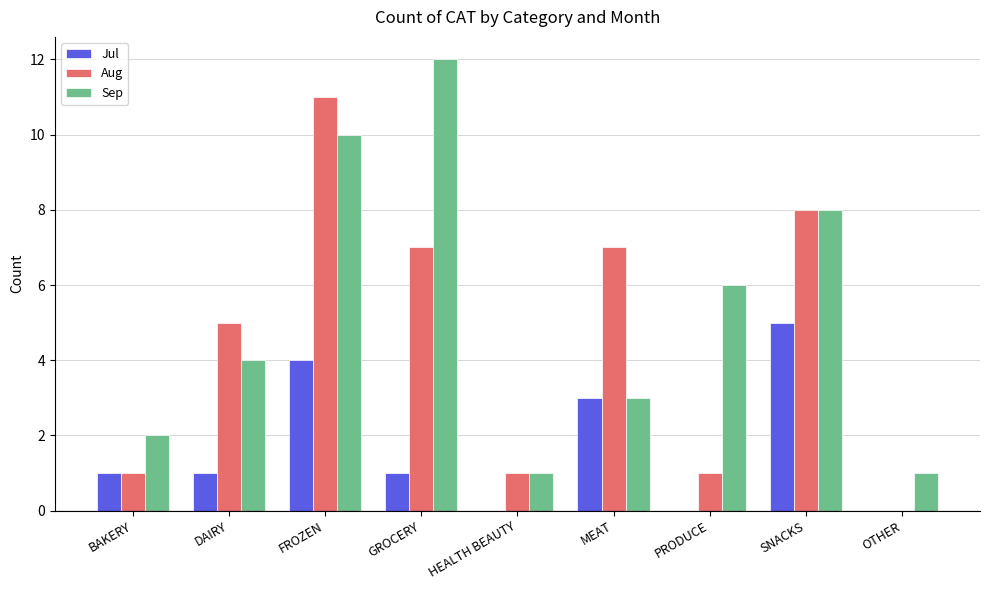

Which series changed the most between FROZEN and SNACKS?

Aug